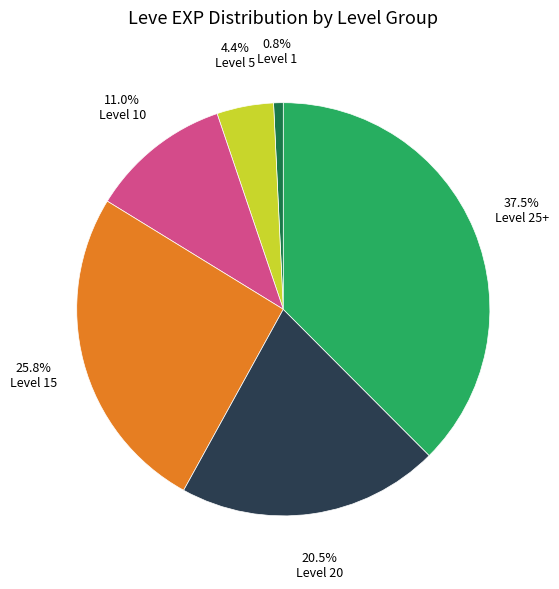

Do Level 10 and Level 20 together represent more than half of the pie?

No